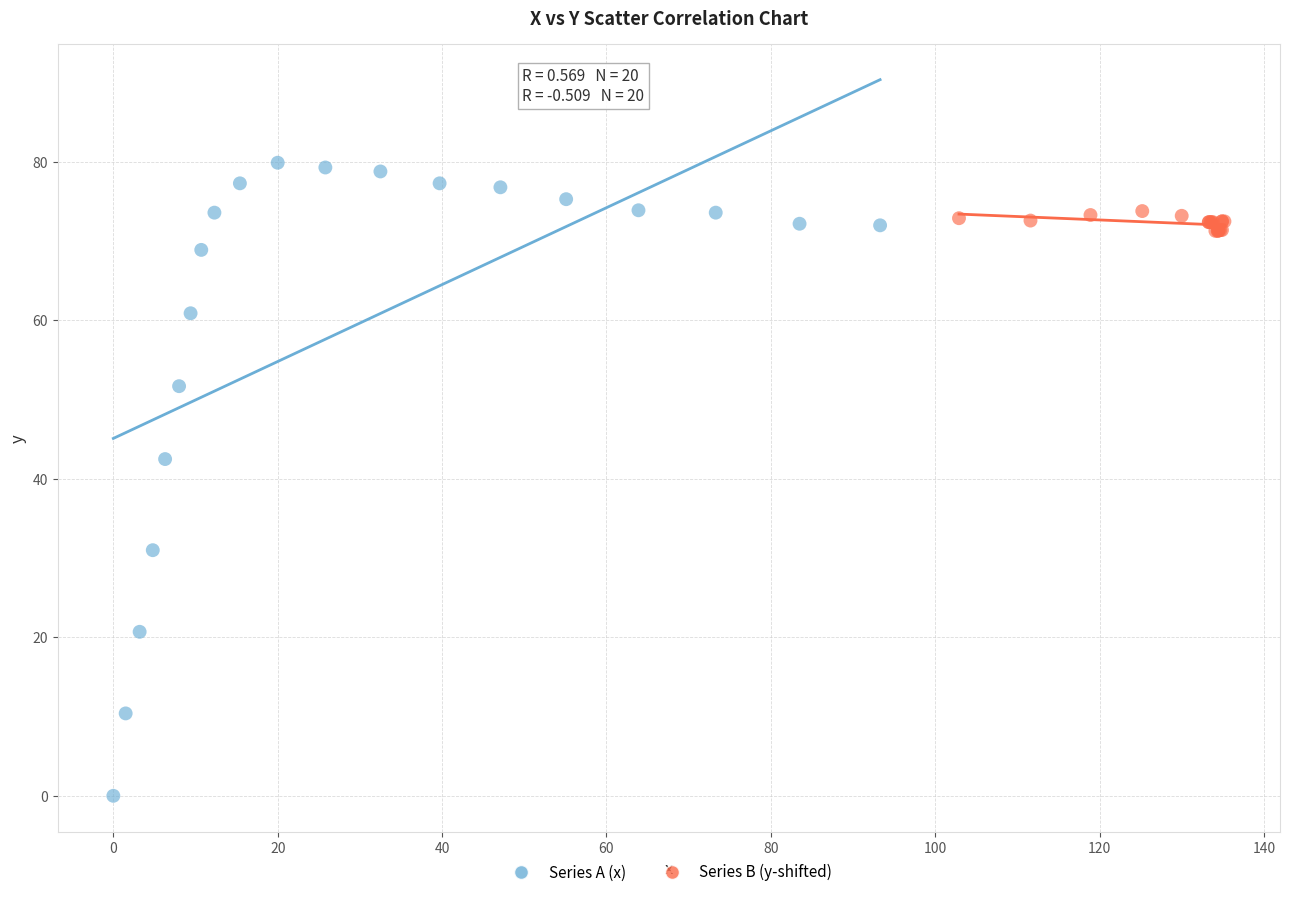

Which series has the widest spread of Y values?

Series A (x)